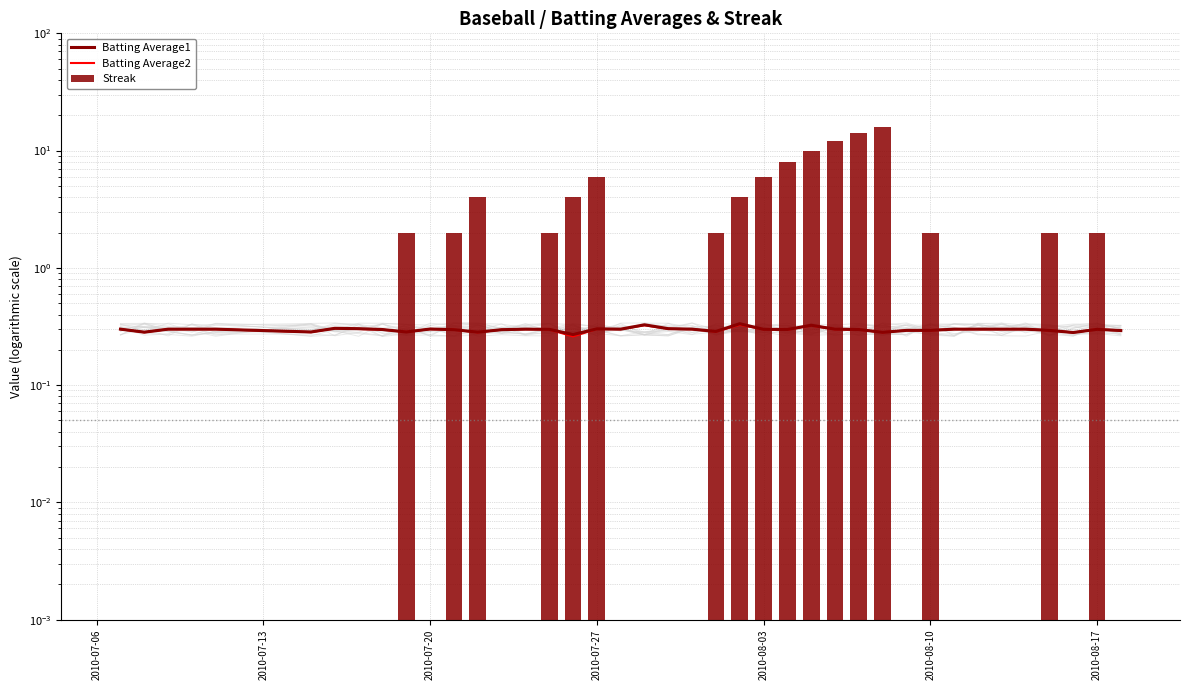

Reading left to right, what are all the values shown in this chart?

Batting Average1: 0.3	0.3	0.3	0.3	0.3	0.3	0.3	0.3	0.3	0.3	0.3	0.3	0.3	0.3	0.3	0.3	0.3	0.3	0.3	0.3	0.3	0.3	0.3	0.3	0.3	0.3	0.3	0.3	0.3	0.3	0.3	0.3	0.3	0.3	0.3	0.3	0.3	0.3	0.3	0.3
Batting Average2: 0.3	0.3	0.3	0.3	0.3	0.3	0.3	0.3	0.3	0.3	0.3	0.3	0.3	0.3	0.3	0.3	0.3	0.3	0.3	0.3	0.3	0.3	0.3	0.3	0.3	0.3	0.3	0.3	0.3	0.3	0.3	0.3	0.3	0.3	0.3	0.3	0.3	0.3	0.3	0.3
Streak: 0.0	0.0	0.0	0.0	0.0	0.0	0.0	0.0	0.0	2.0	0.0	2.0	4.0	0.0	0.0	2.0	4.0	6.0	0.0	0.0	0.0	0.0	2.0	4.0	6.0	8.0	10.0	12.0	14.0	16.0	0.0	2.0	0.0	0.0	0.0	0.0	2.0	0.0	2.0	0.0